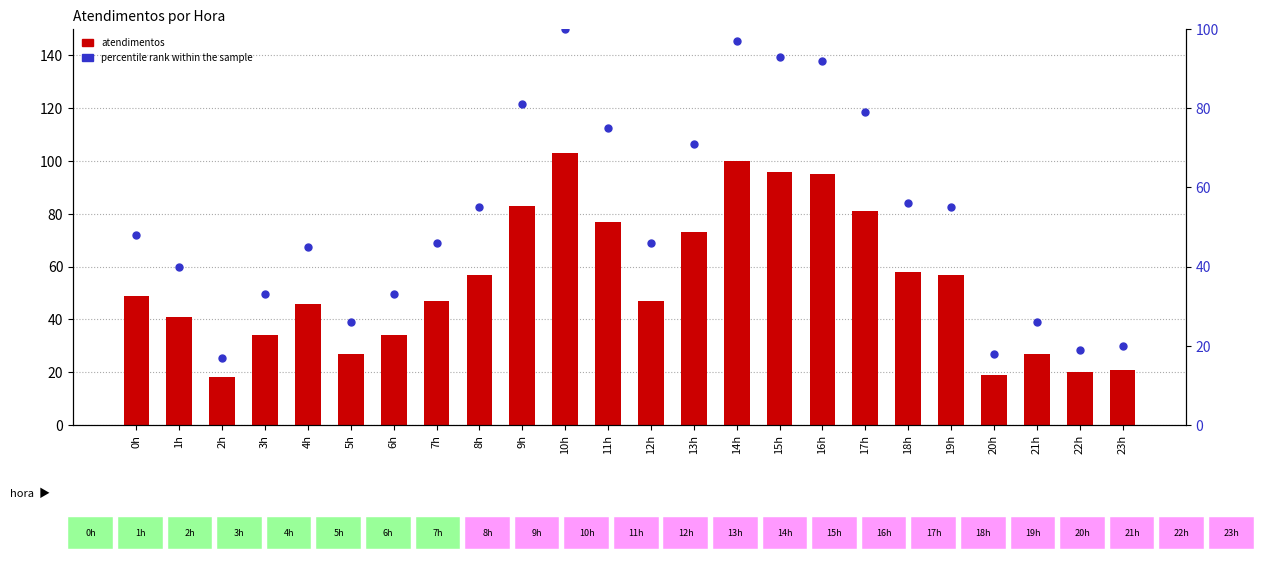

Which series has the largest total across all categories?

atendimentos